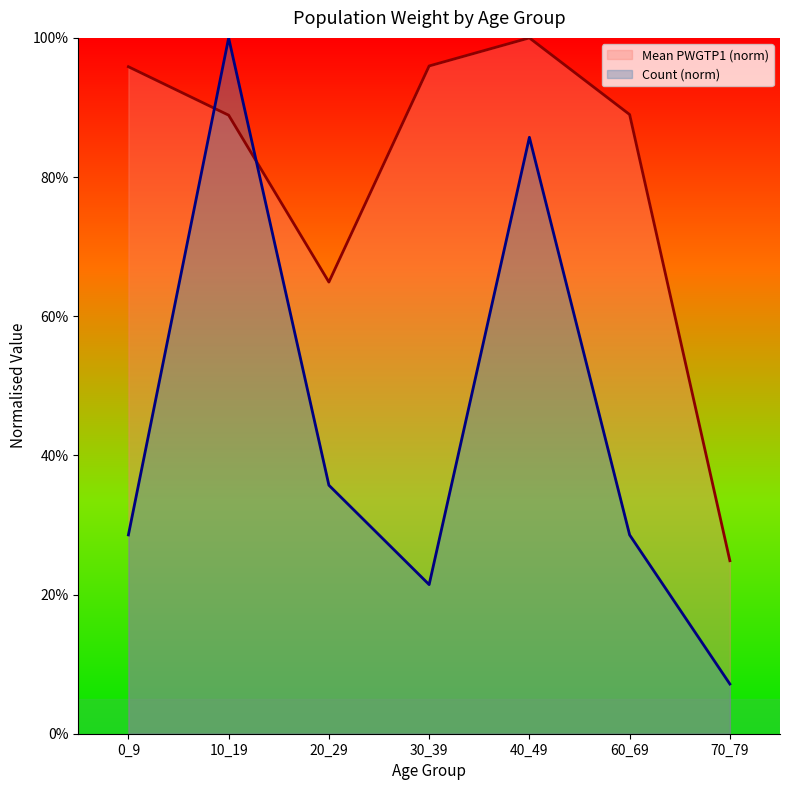

Reading right to left, transcribe all the data shown in this chart.

Mean PWGTP1 (norm): 0.2	0.9	1.0	1.0	0.6	0.9	1.0
Count (norm): 0.1	0.3	0.9	0.2	0.4	1.0	0.3